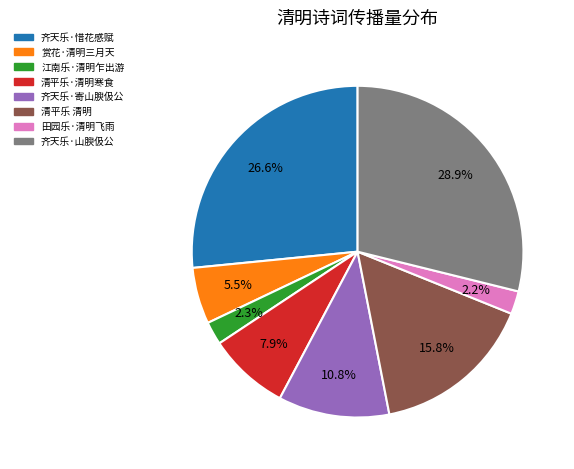

Is there any slice that represents more than half of the pie?

No